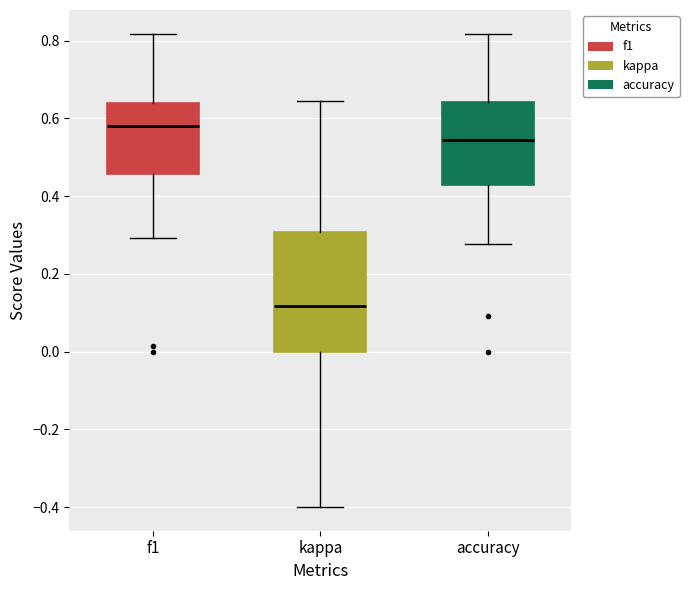

Reading left to right, transcribe this box plot: for each box, give where its median line is, the range the box spans, and where its two whiskers end, as read against the y-axis. The values are not printed on the chart, so give them approximately, as read against the axis.

f1: median 0.58, box 0.46 to 0.64, whiskers 0.30 to 0.82
kappa: median 0.12, box 0.00 to 0.30, whiskers -0.40 to 0.64
accuracy: median 0.54, box 0.42 to 0.64, whiskers 0.28 to 0.82